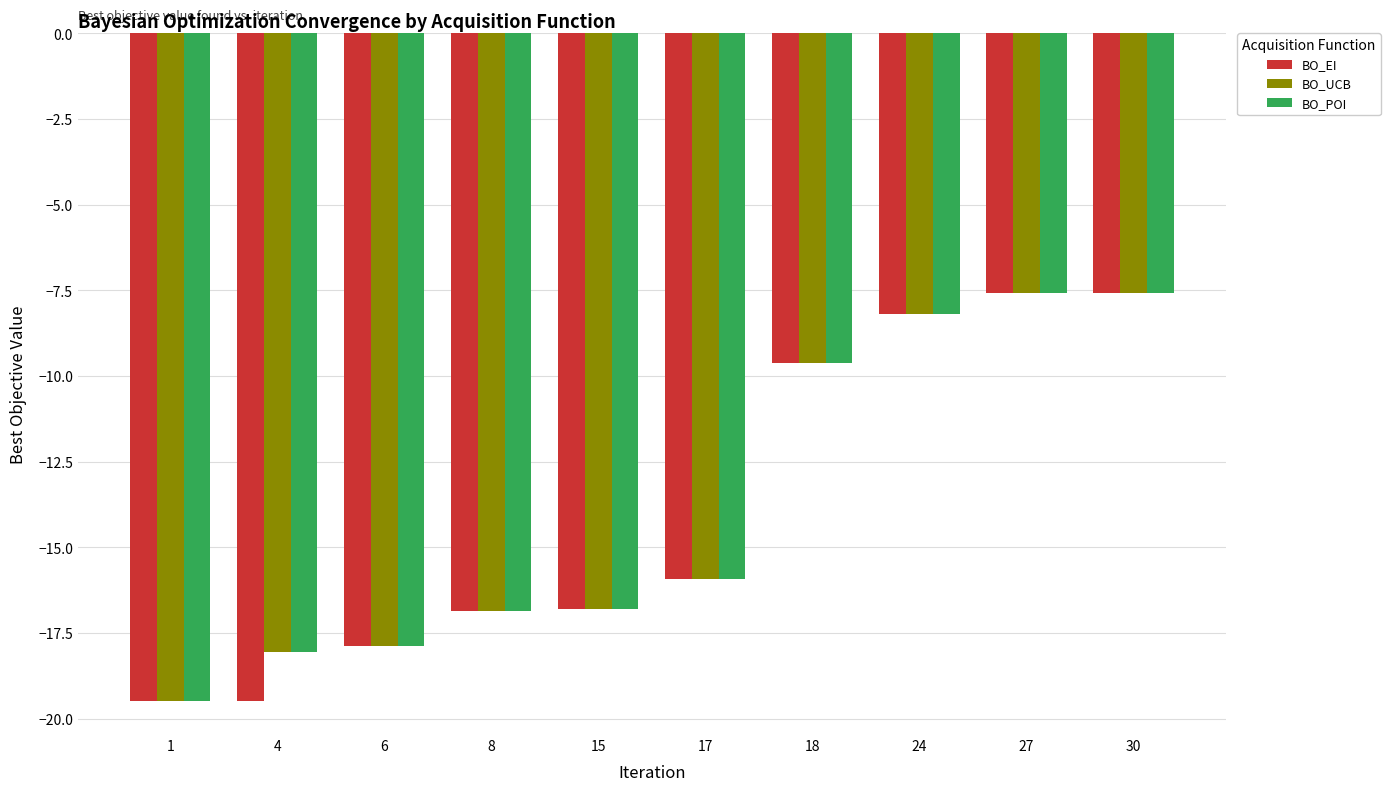

What is the lowest value of the BO_POI series?

-19.5